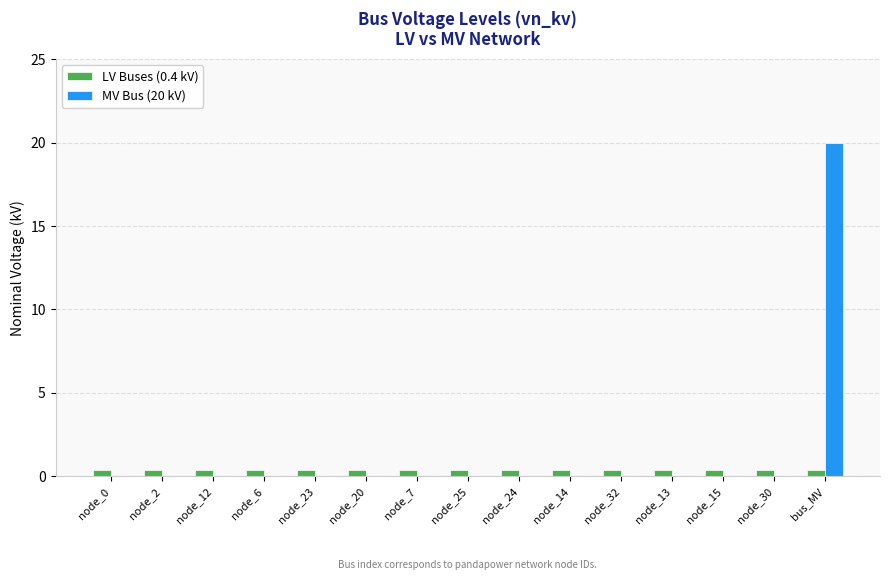

True or false: LV Buses (0.4 kV) has a value of 0.4 at node_25.

True